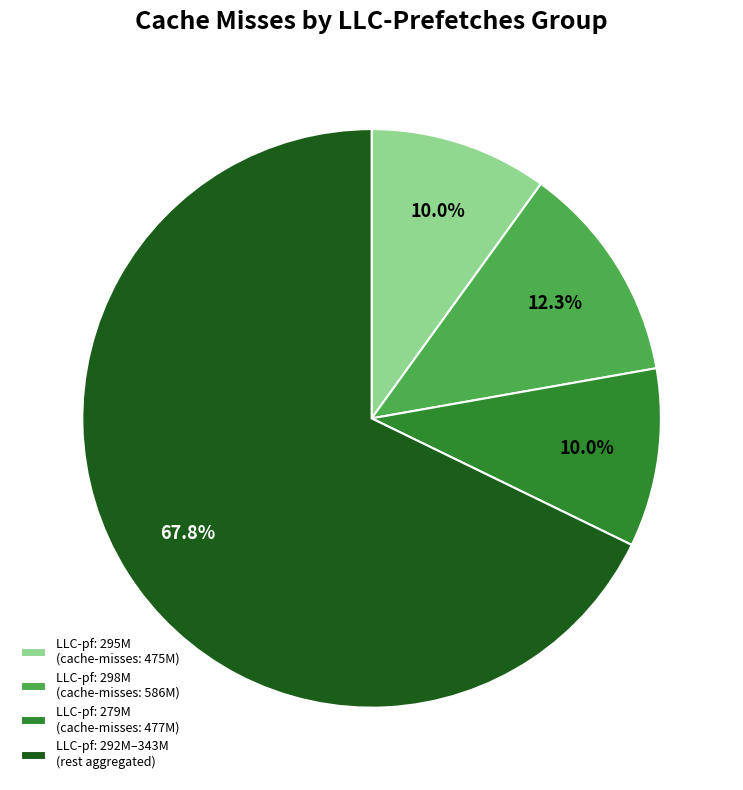

To the nearest percent, what is the difference between the largest and smallest slice percentages?

58%